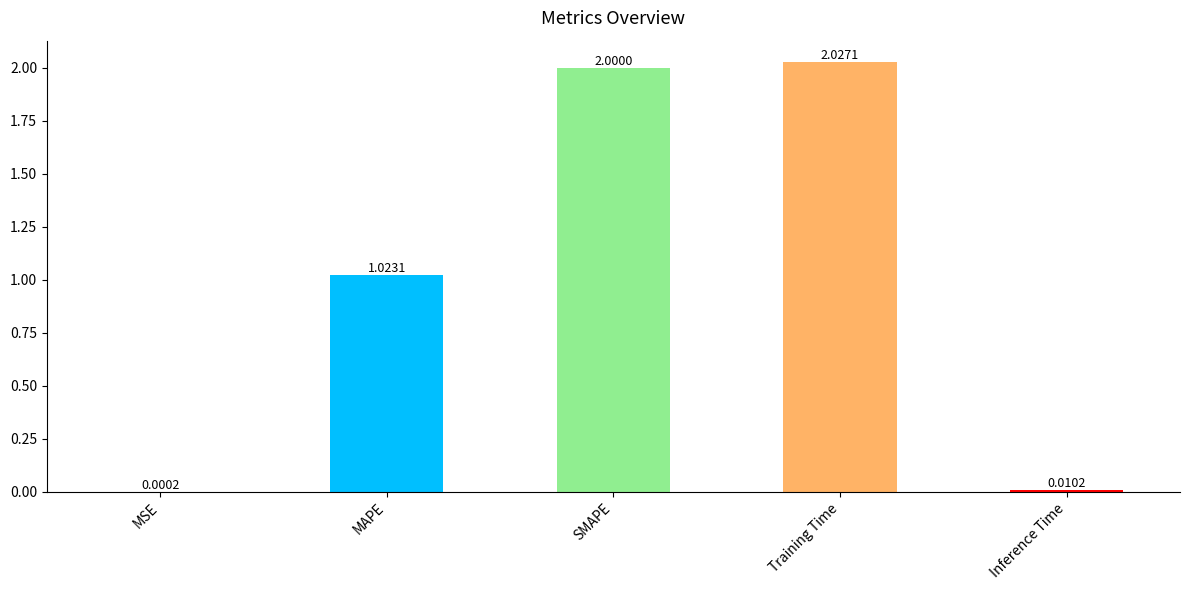

What is the sum of all values?

5.1